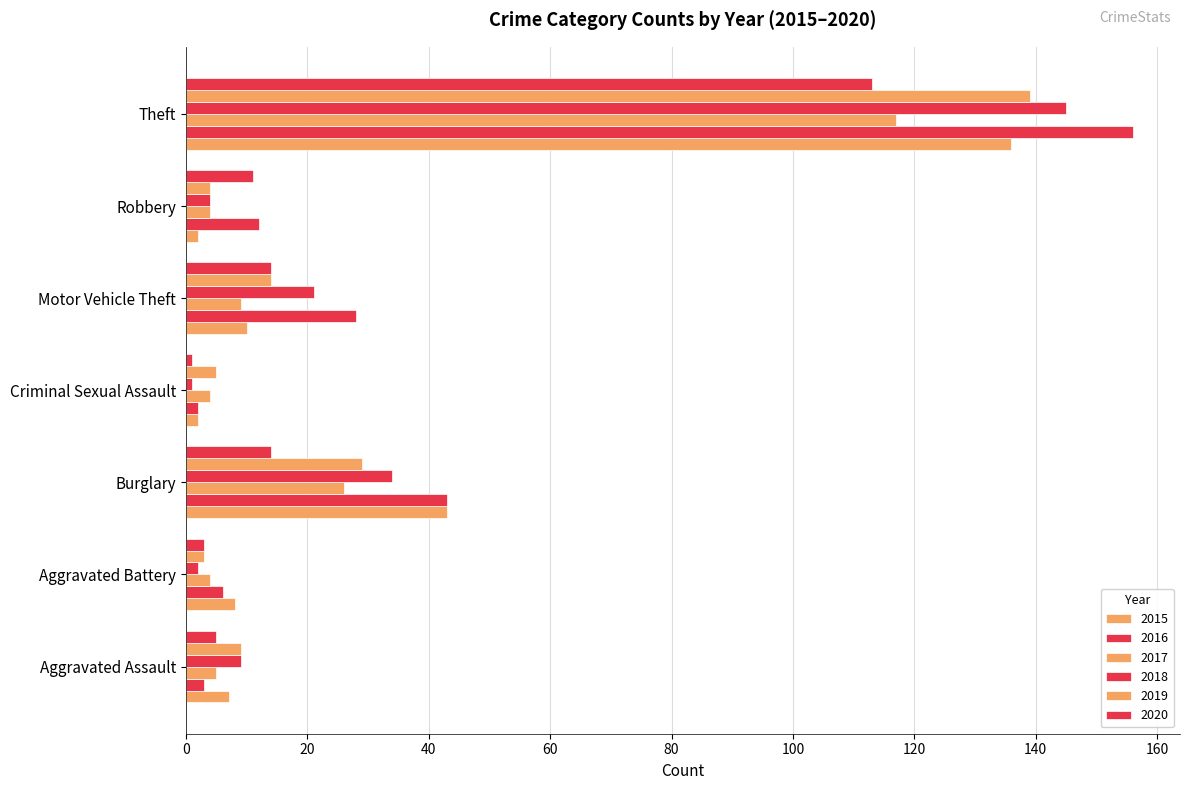

What is the maximum value for 2015?

136